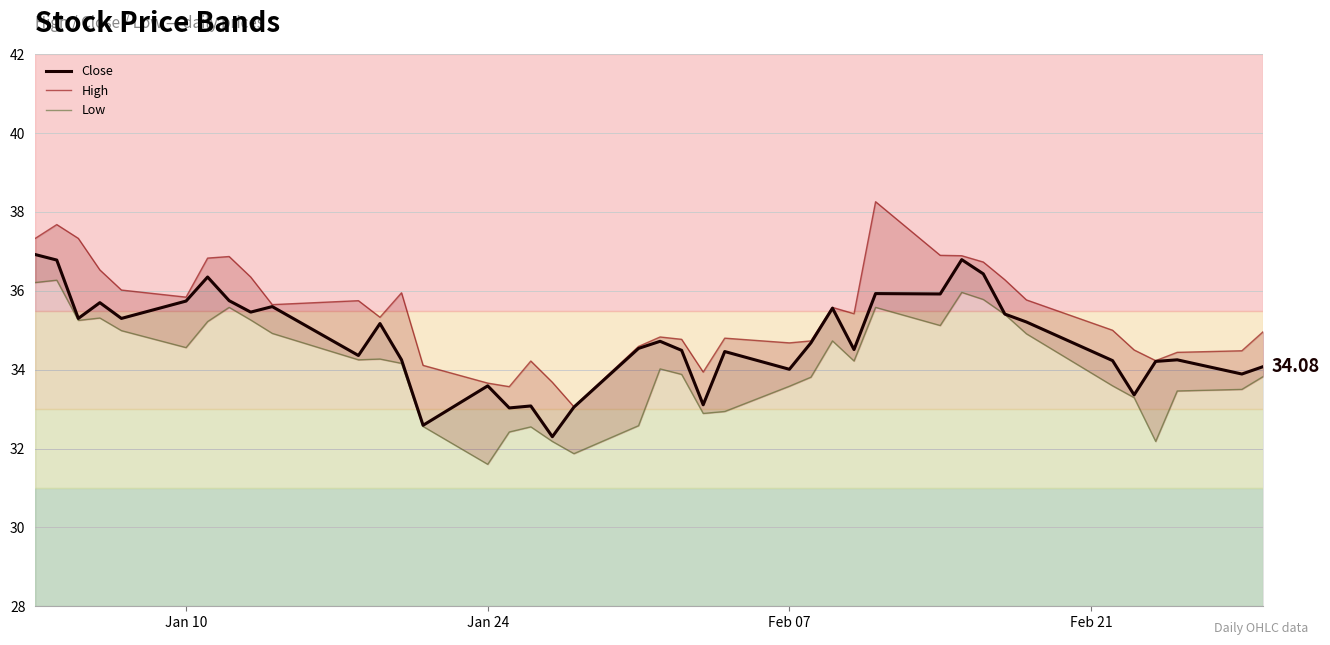

What is the average value of the Low series?

34.1